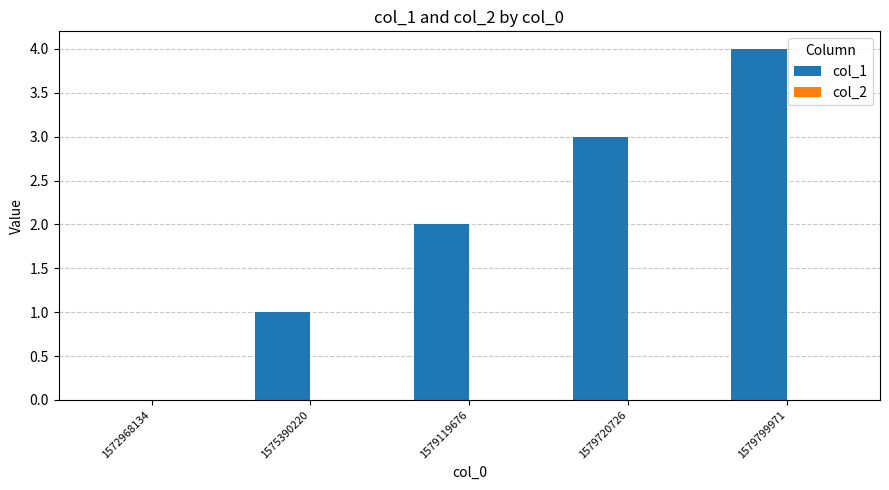

The chart shows a value of 1 at 1579119676. True or false?

False